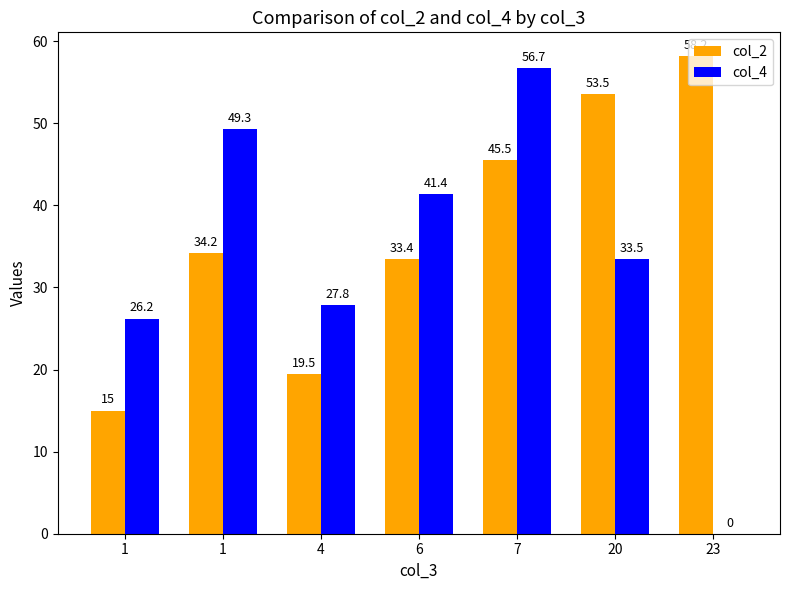

List the series in order of their peak value, lowest first.

col_4, col_2